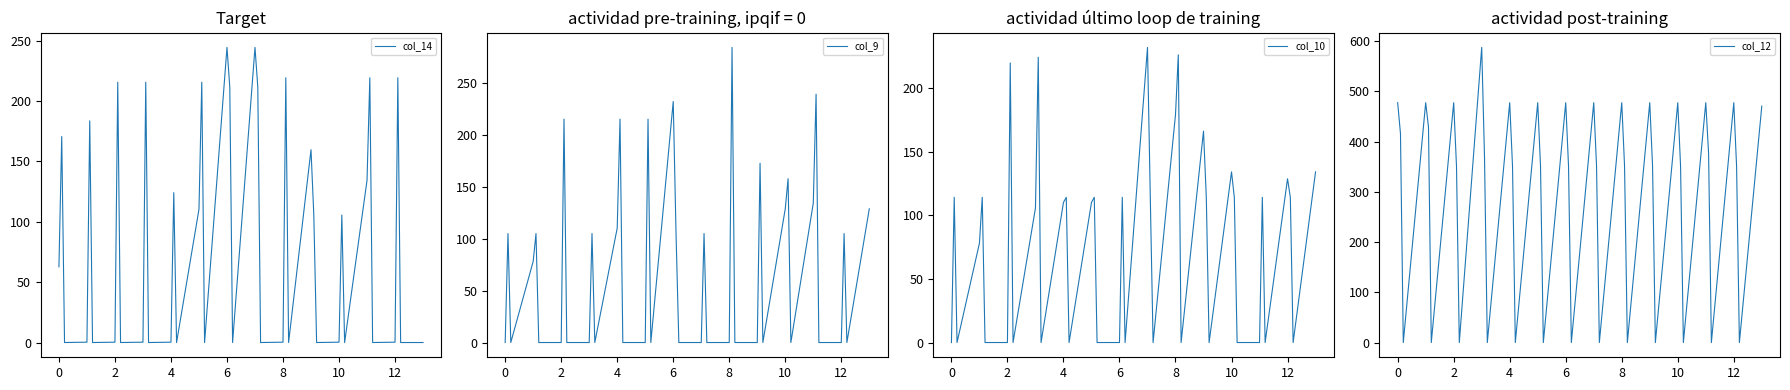

What is the highest value of the col_9 series?

283.8